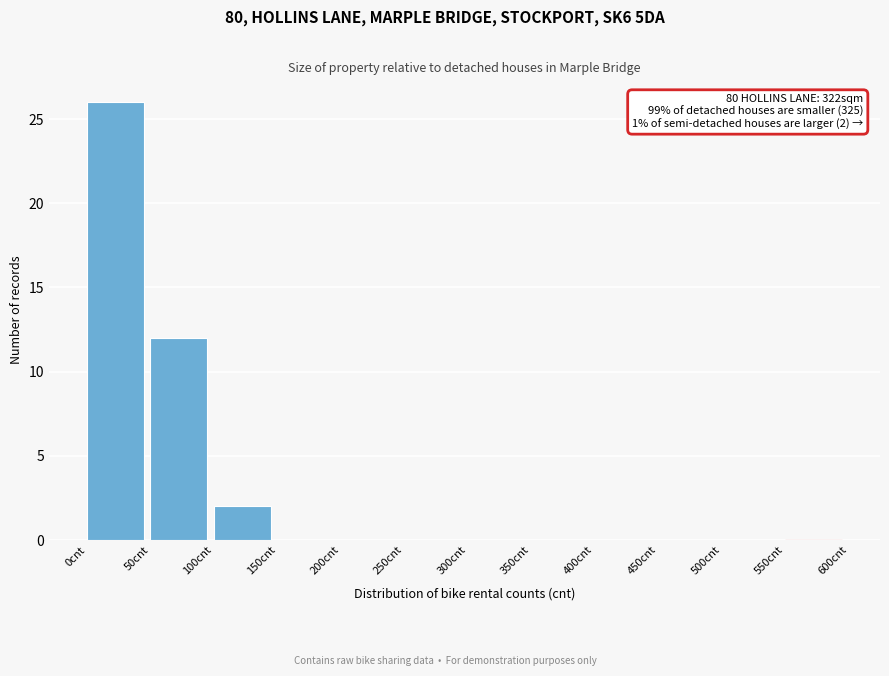

Which range on the x-axis has the tallest bar?

0 to 50